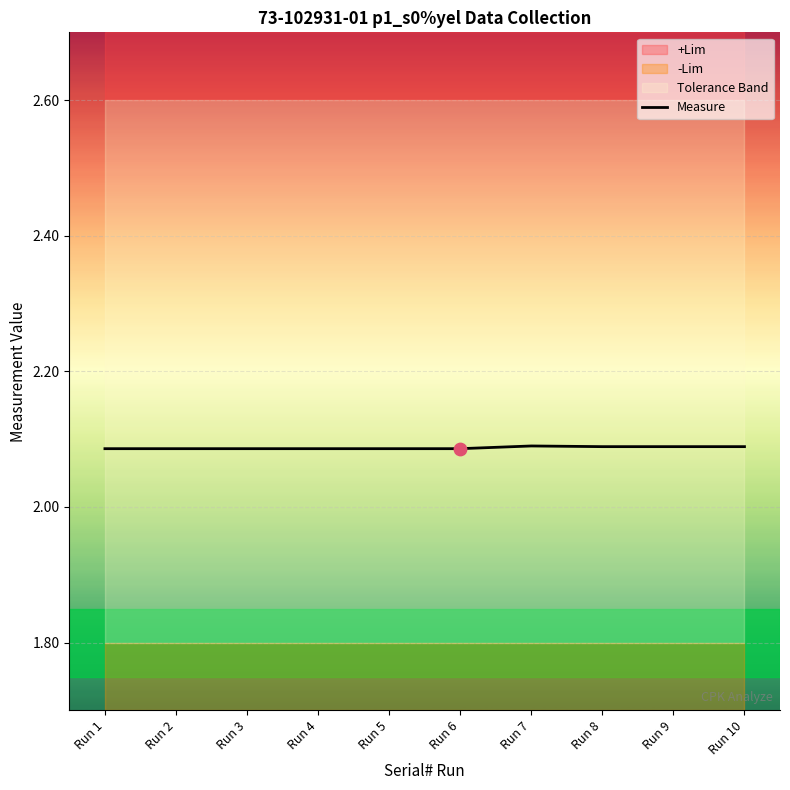

Which has a higher value, Run 7 or Run 3?

Run 7